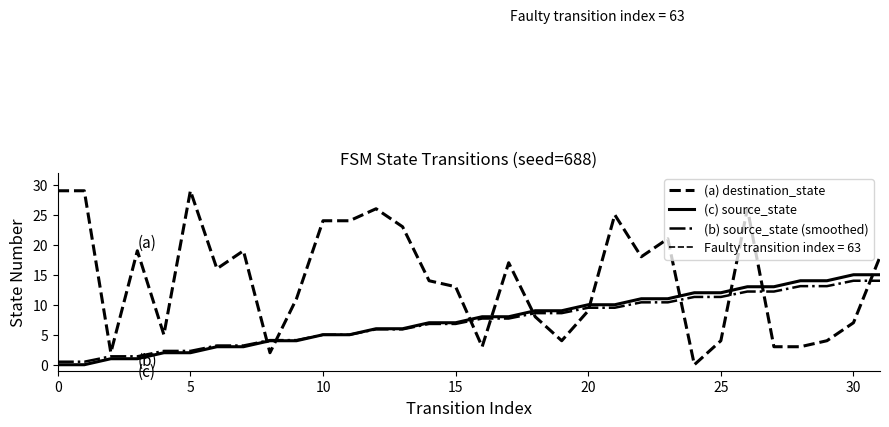

Is this an area chart (filled region under the line)?

No